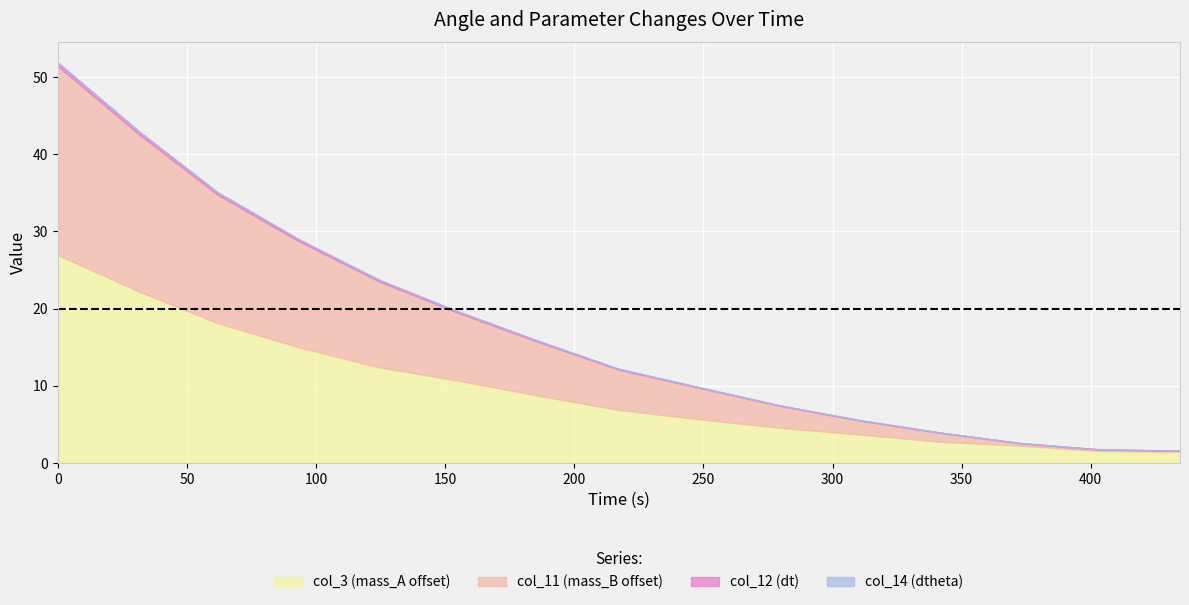

True or false: col_14 (dtheta) and col_12 (dt) intersect in this chart.

False